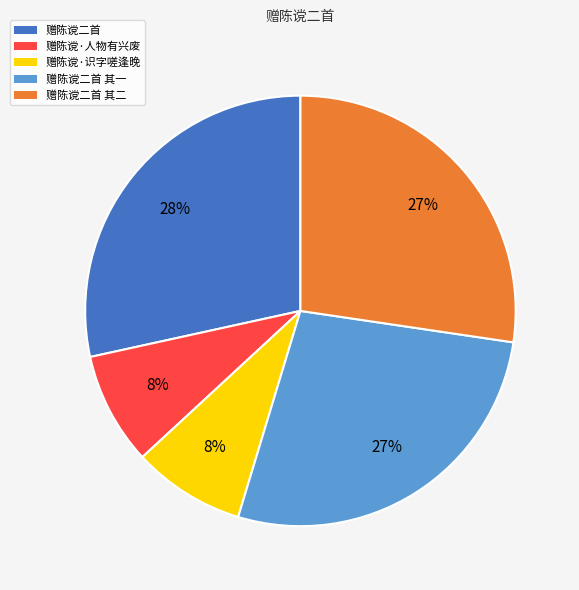

What is the largest slice in the pie chart?

赠陈谠二首